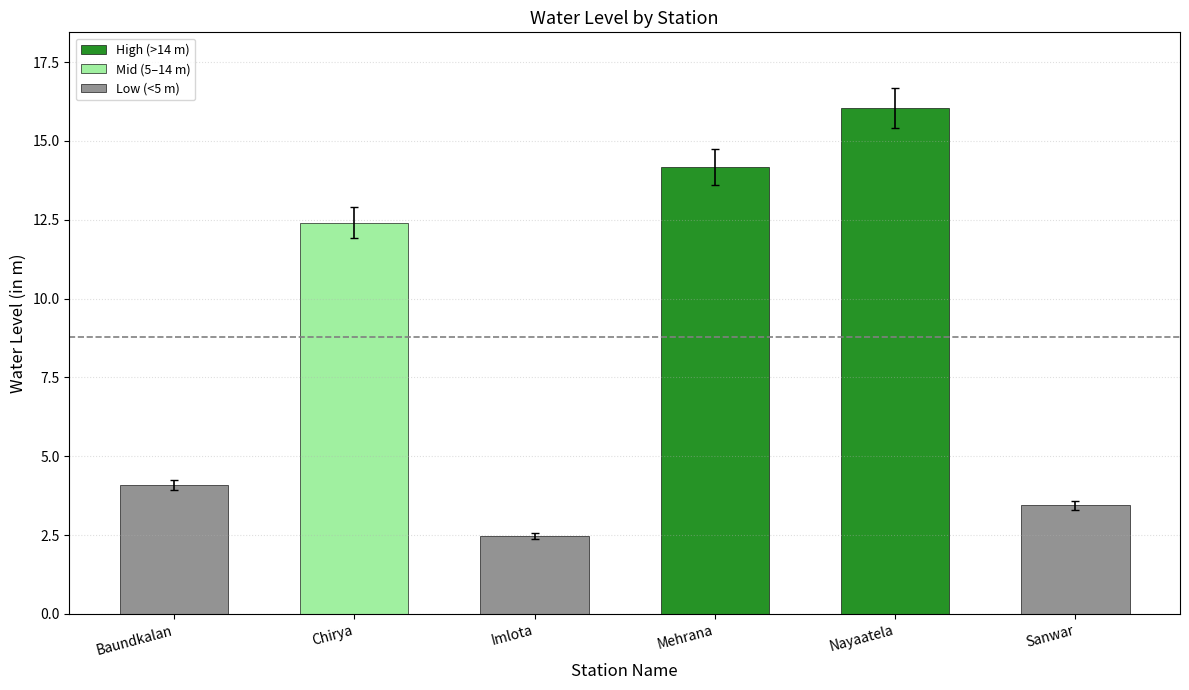

What is the sum of all High (>14 m) values?

30.2